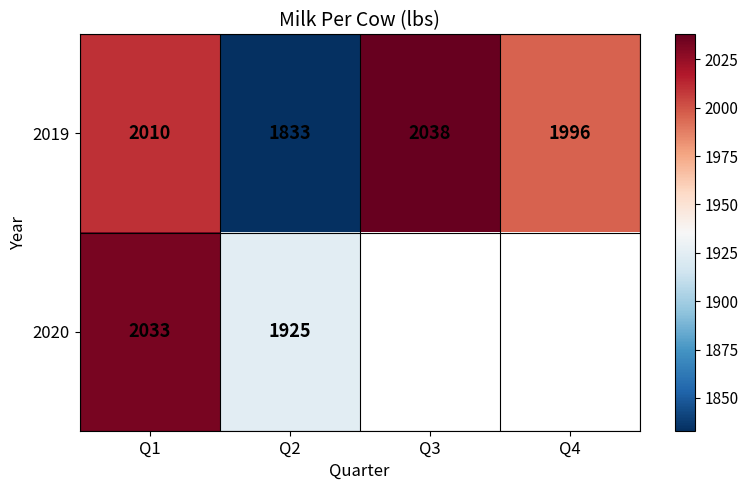

Count the number of data series in this chart.

2